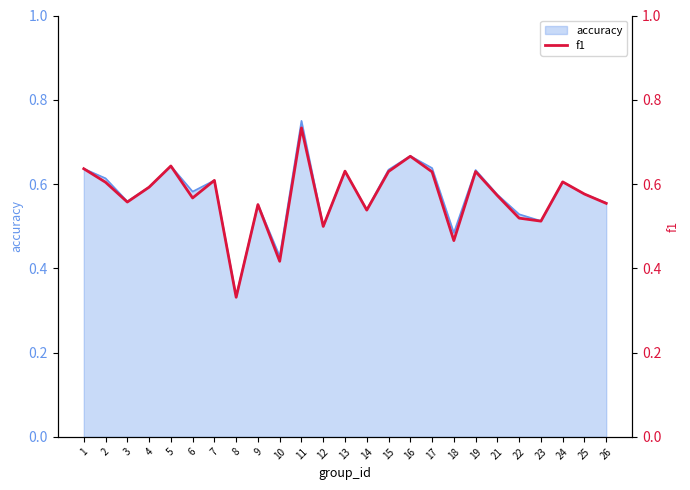

Reading left to right, list all the values displayed in this chart.

0.6	0.6	0.6	0.6	0.6	0.6	0.6	0.3	0.6	0.4	0.7	0.5	0.6	0.5	0.6	0.7	0.6	0.5	0.6	0.6	0.5	0.5	0.6	0.6	0.6